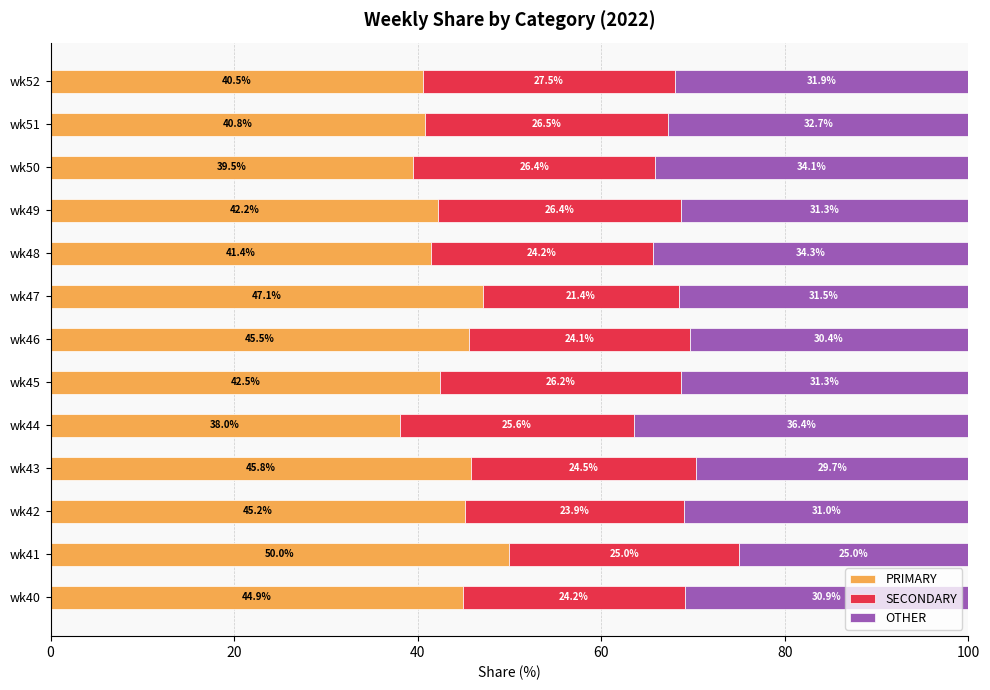

The PRIMARY series shows 45.2 at wk42. True or false?

True